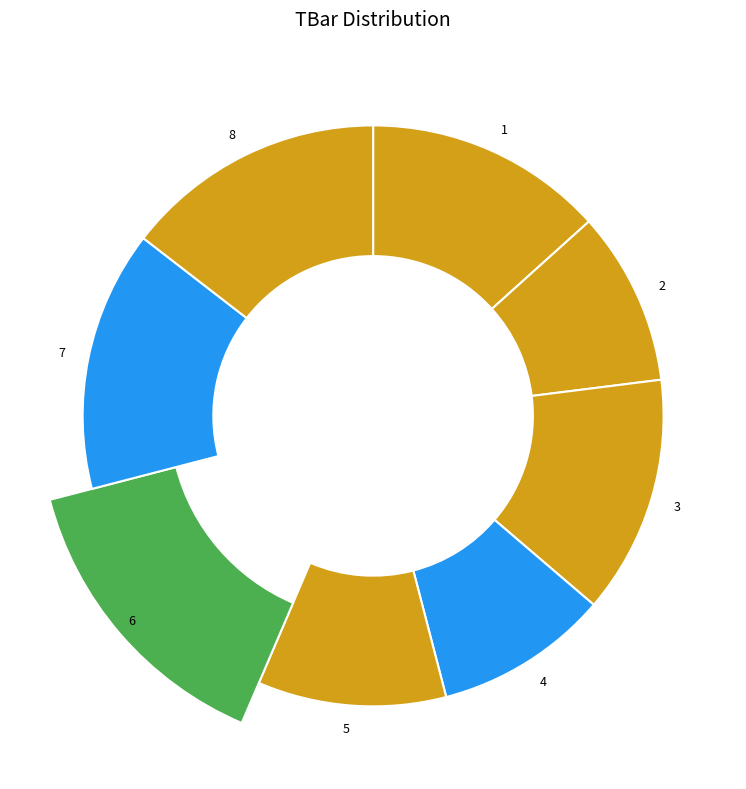

Rank the categories by value from lowest to highest.

2, 4, 5, 3, 1, 6, 7, 8